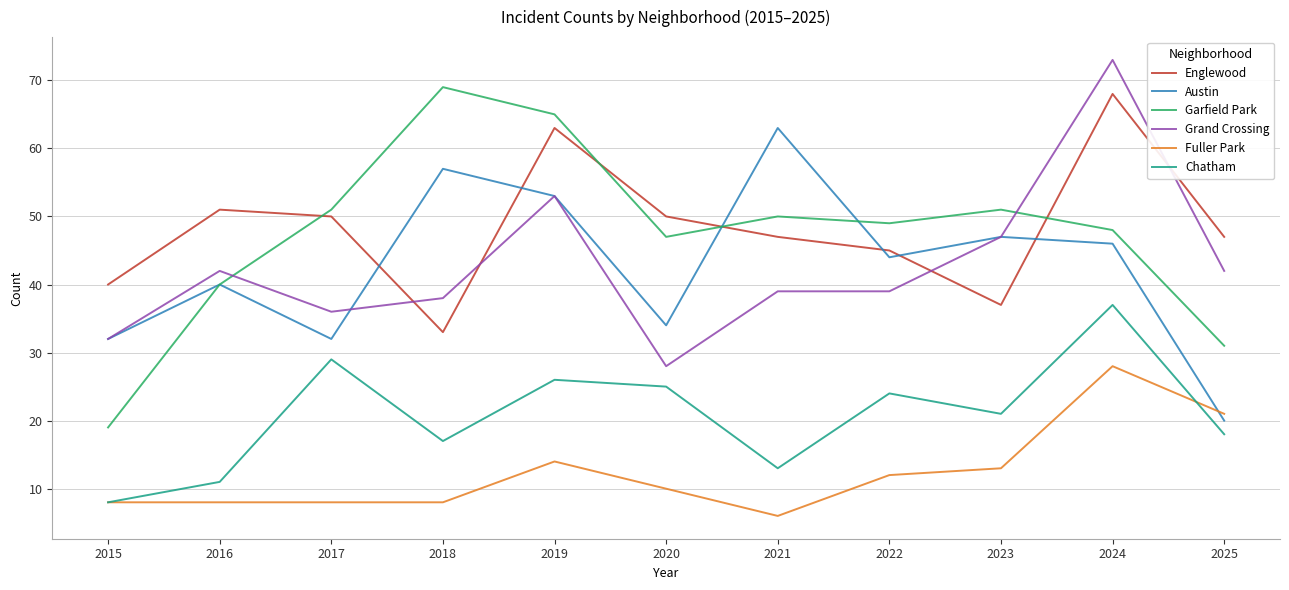

True or false: Fuller Park and Garfield Park cross at least once.

False